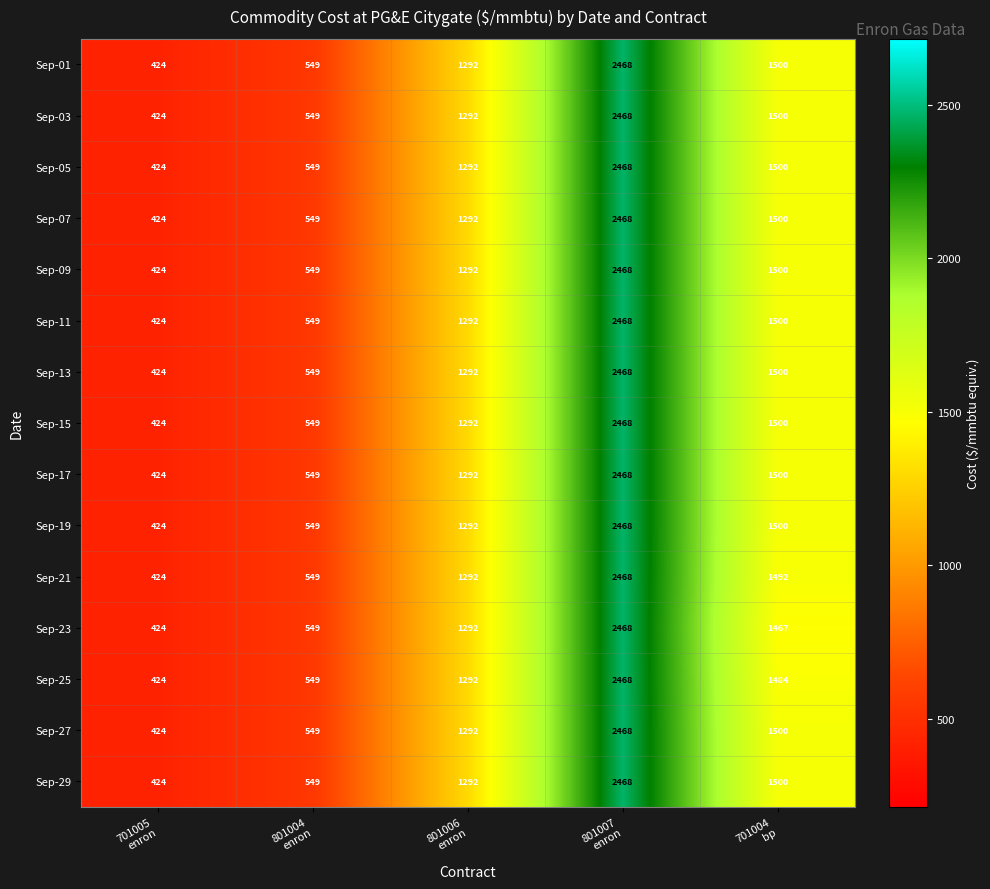

What is the maximum value shown in the chart?

2468